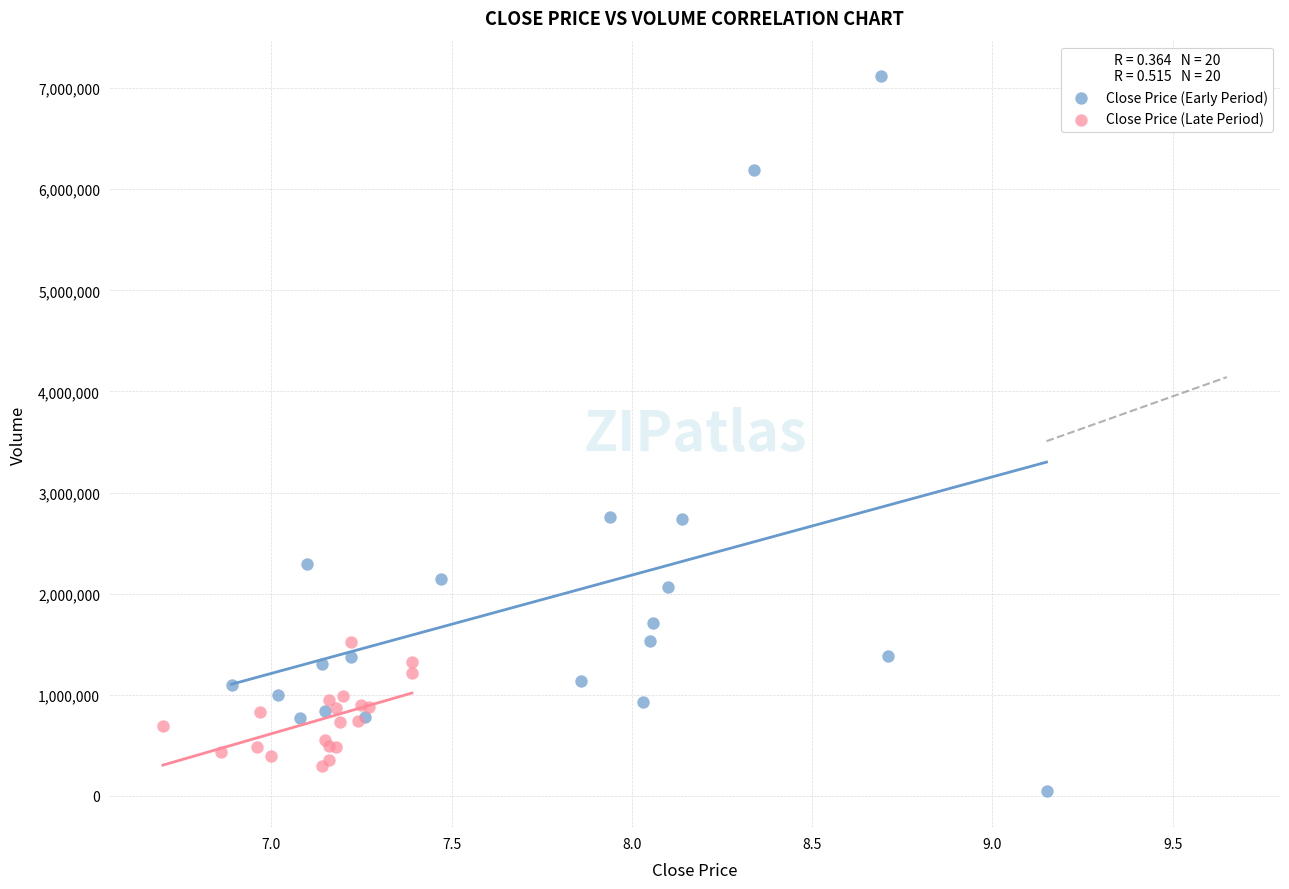

Which series reaches the maximum Y coordinate?

Close Price (Early Period)